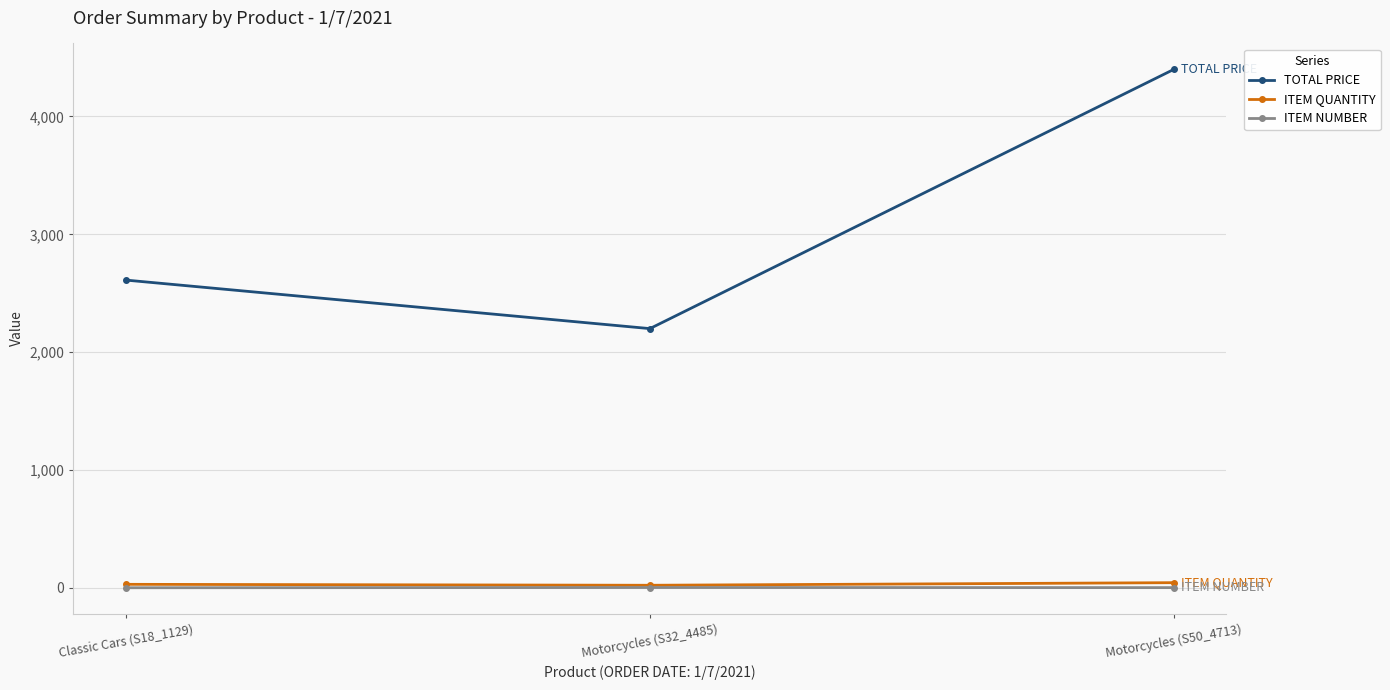

What is the difference between the ITEM NUMBER values at Motorcycles (S50_4713) and Motorcycles (S32_4485)?

1.0